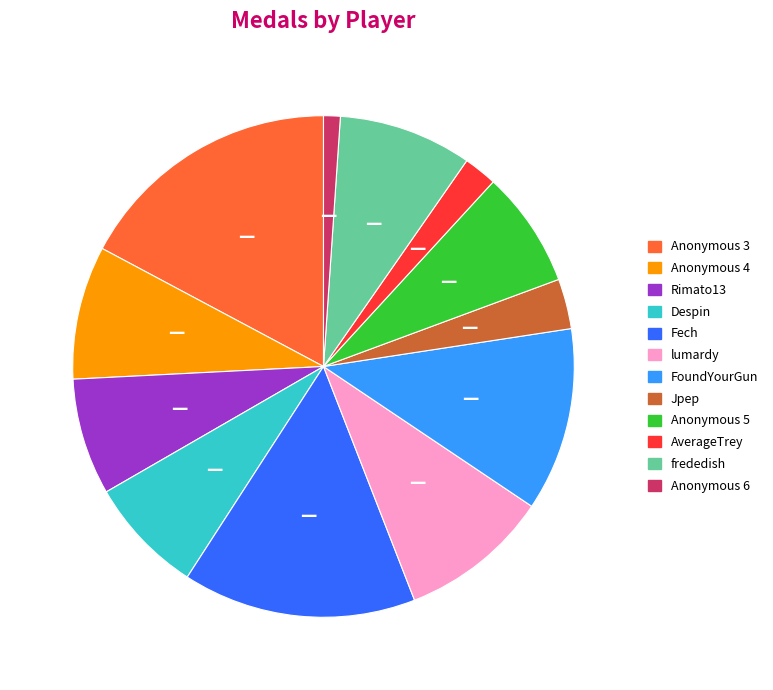

How many slices are in this pie chart?

12